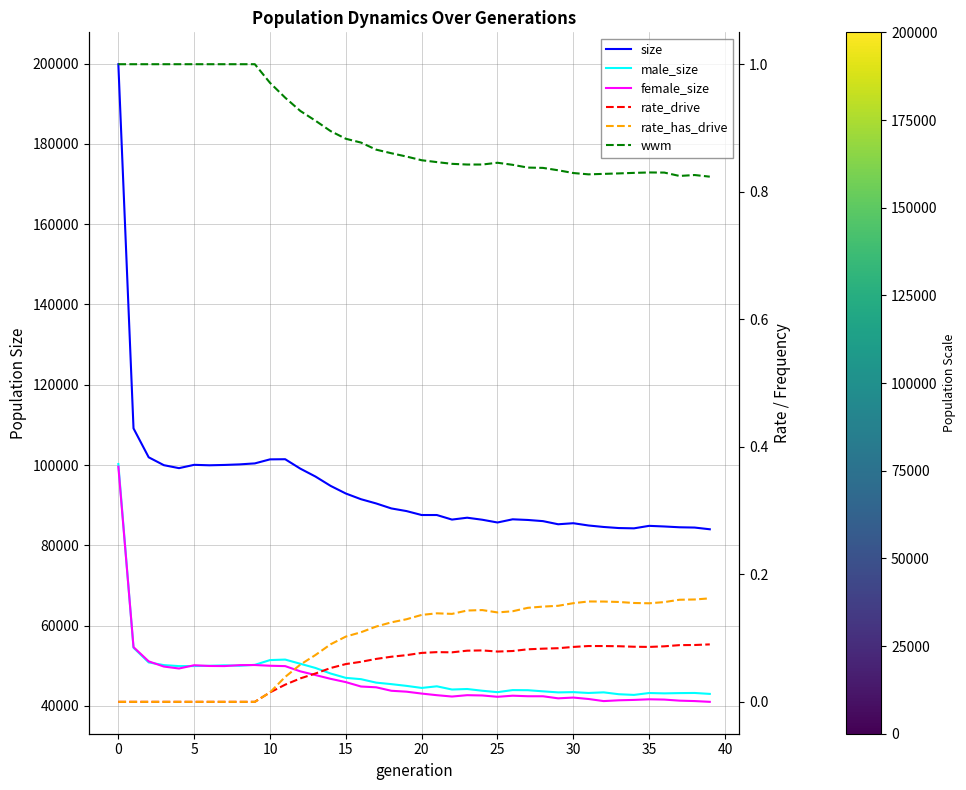

Is it true that male_size equals 43206.0 at 35?

True